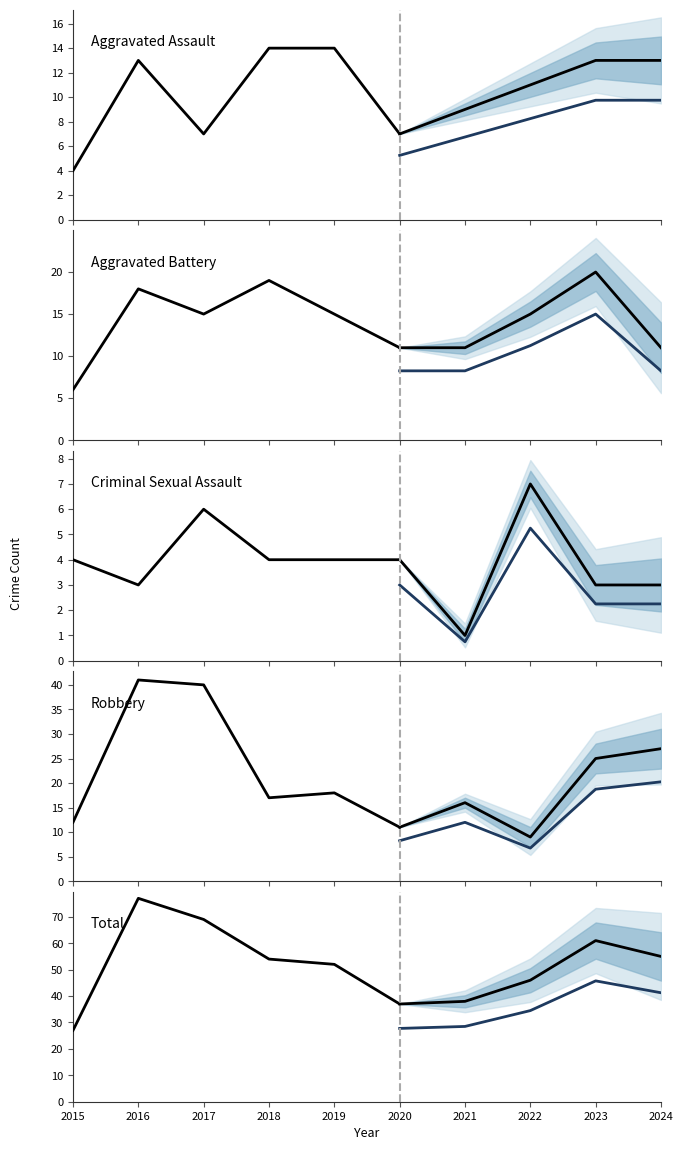

At which label does Aggravated Battery first exceed 15?

2016